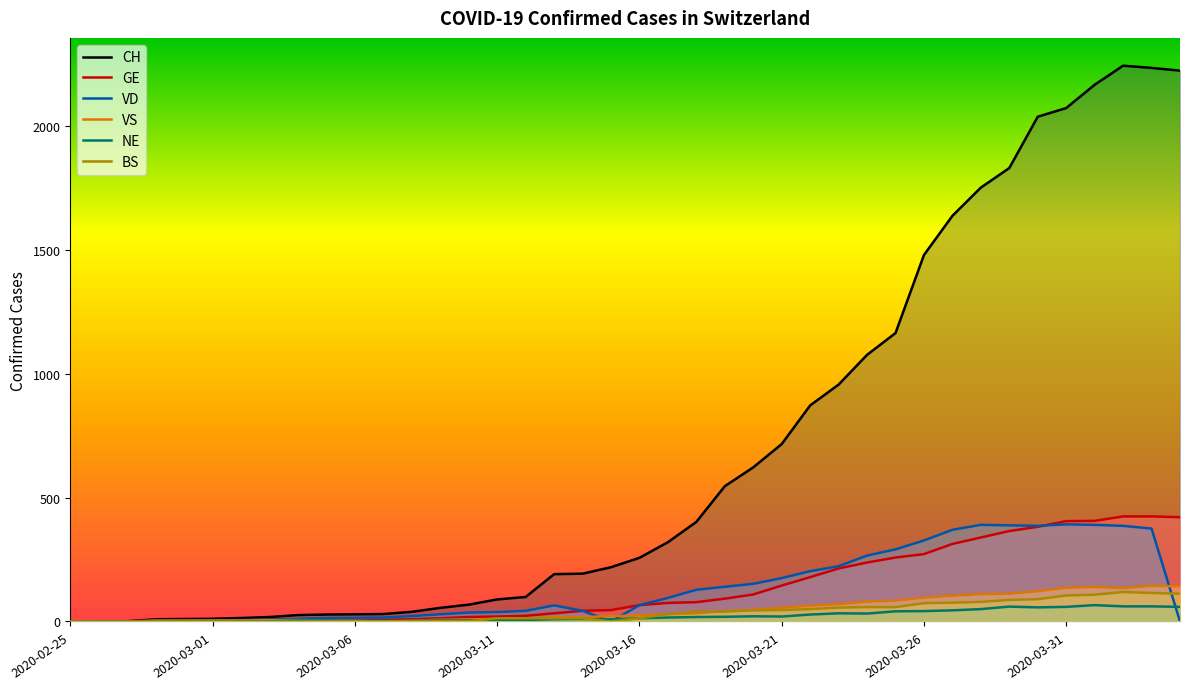

What is the difference between the second highest and minimum values in the CH series?

2234